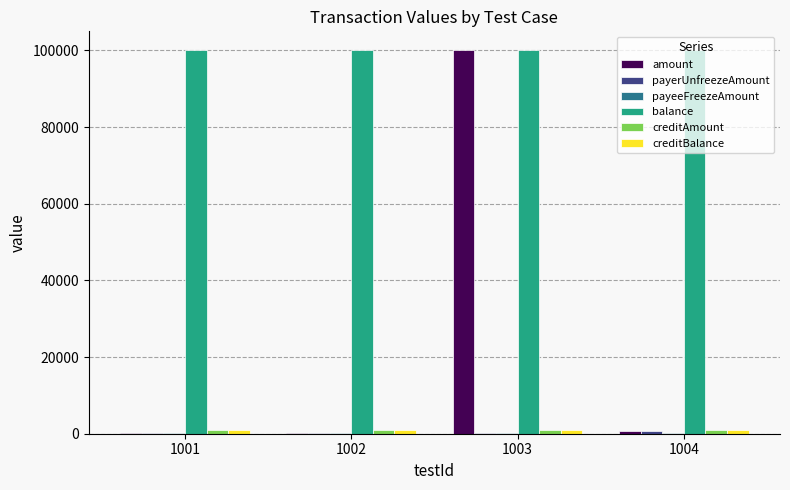

At which category is the sum across all series the highest?

1003